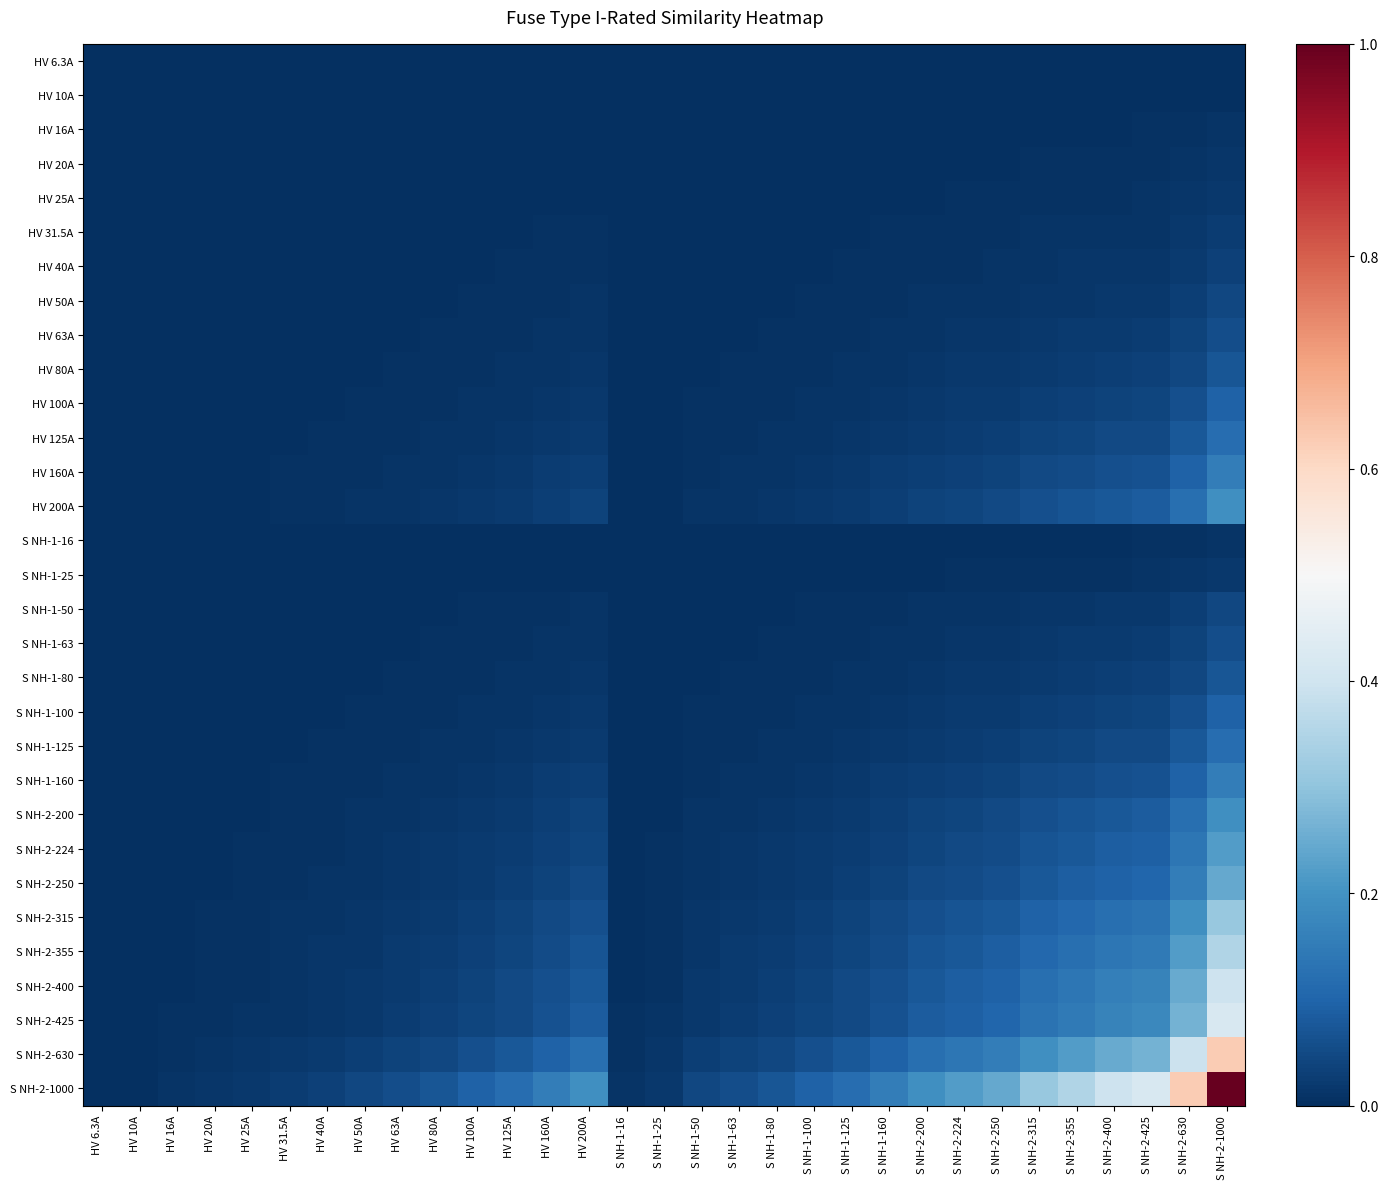

Count the number of categories in the chart.

31